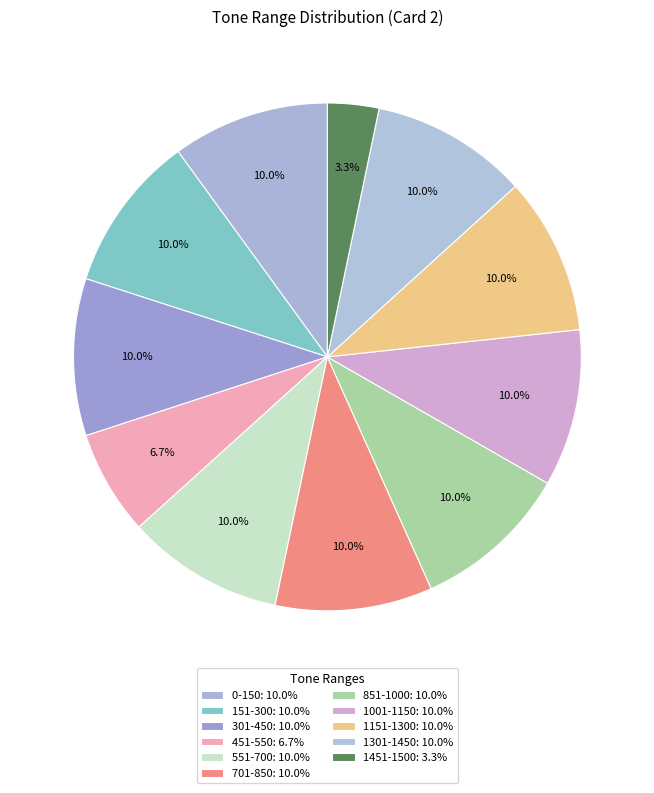

How many slices are in this pie chart?

11